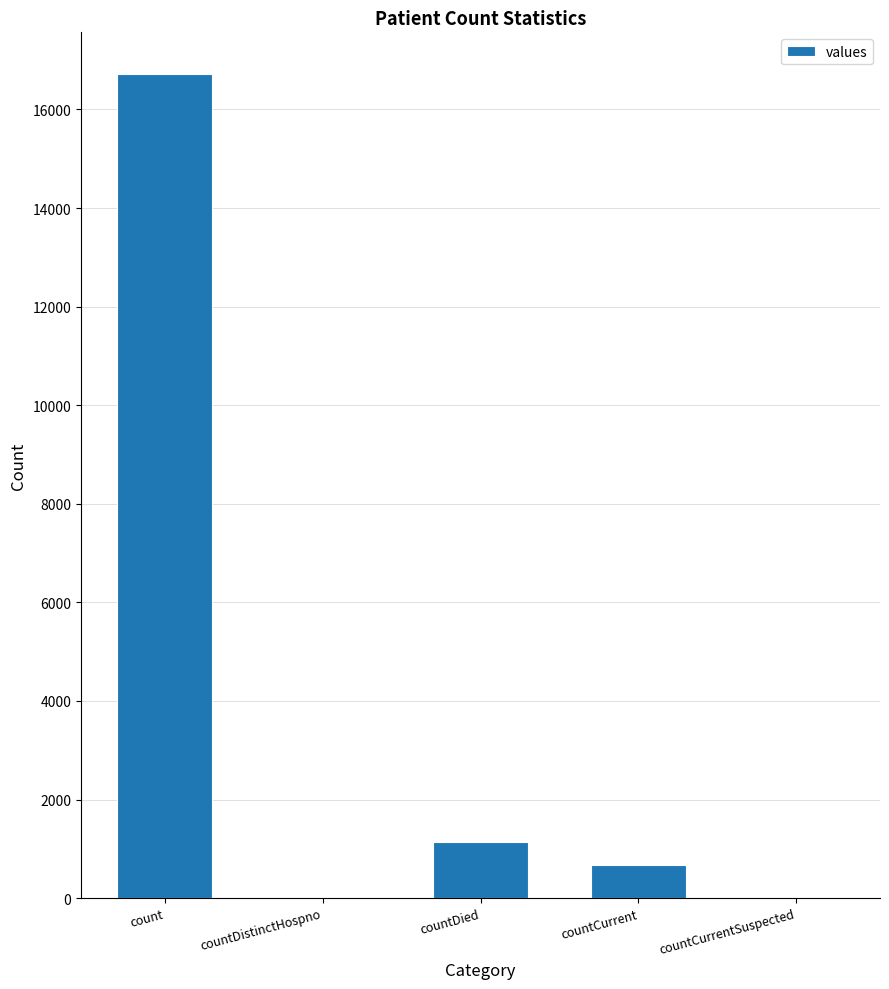

What is the sum of all values?

18539